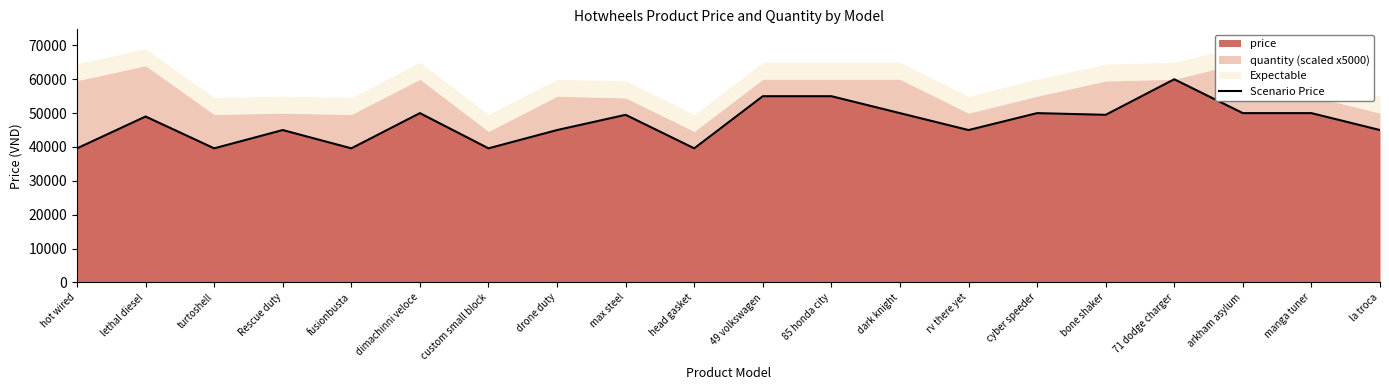

How many interior local valleys (lower than both neighbors) does the data have?

6